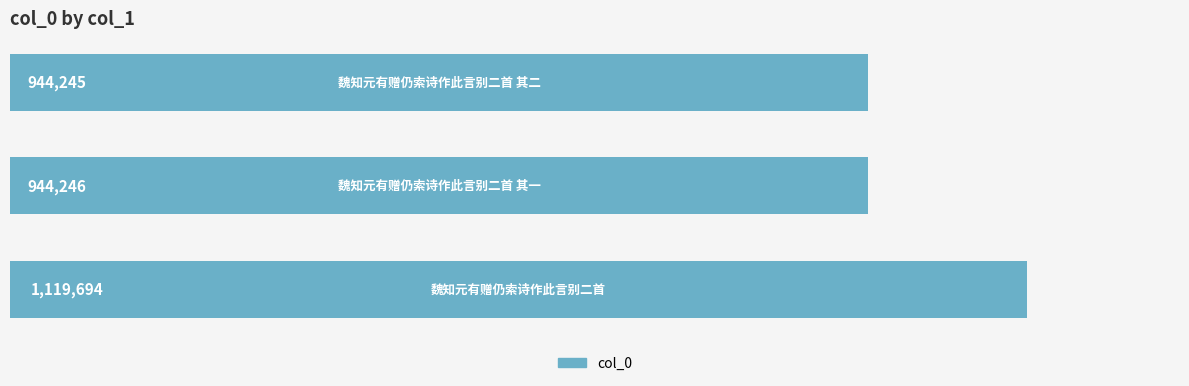

Are the bars horizontal?

Yes